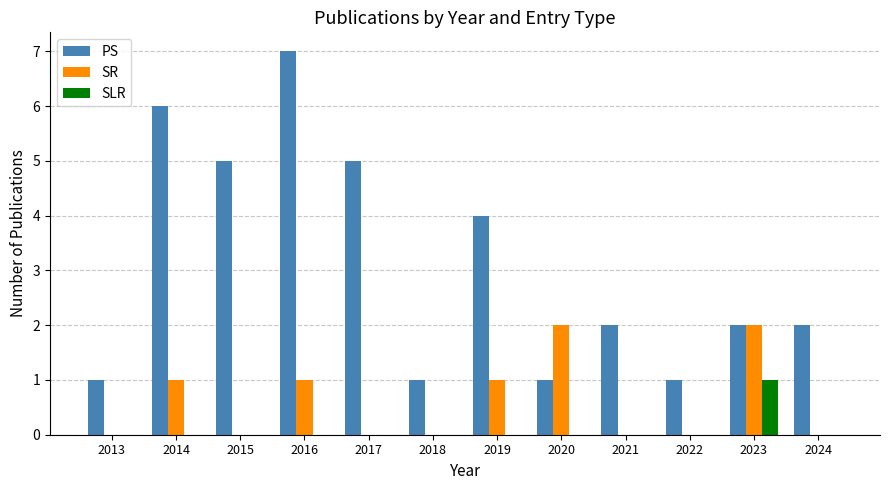

How many groups of bars are there?

12